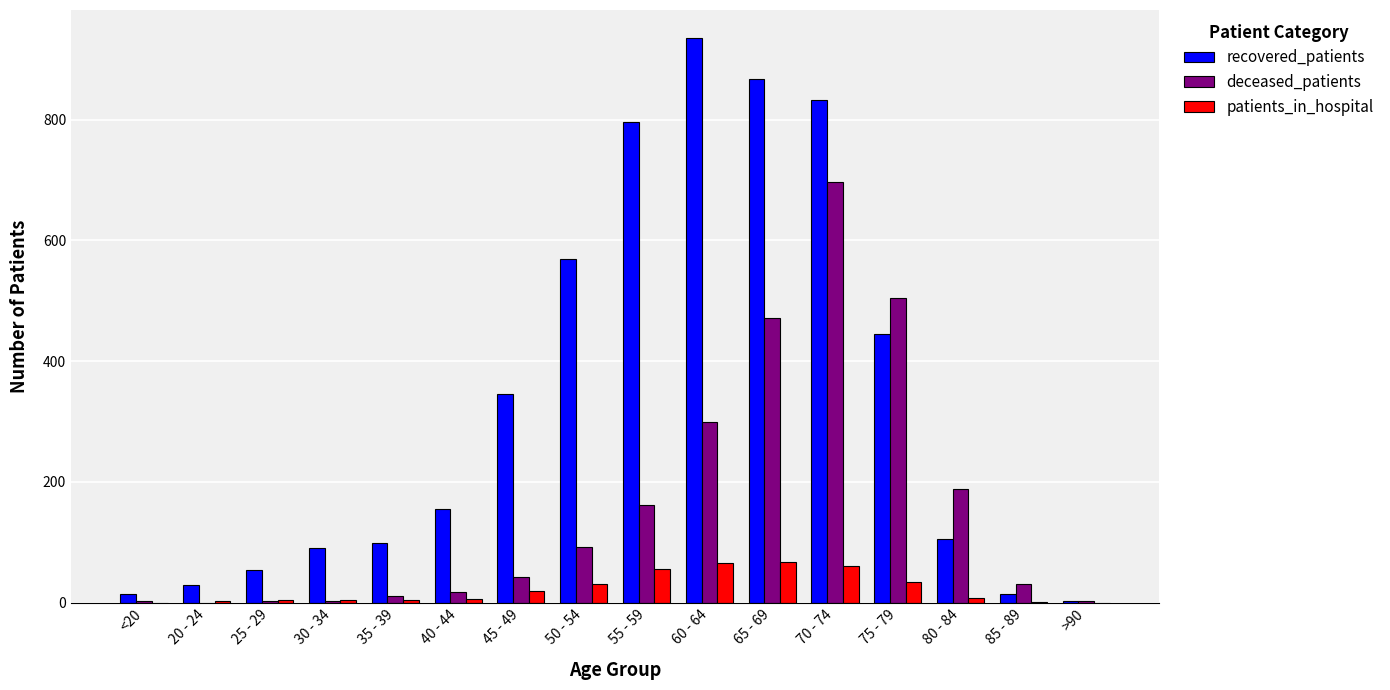

Which series has the largest total across all categories?

recovered_patients